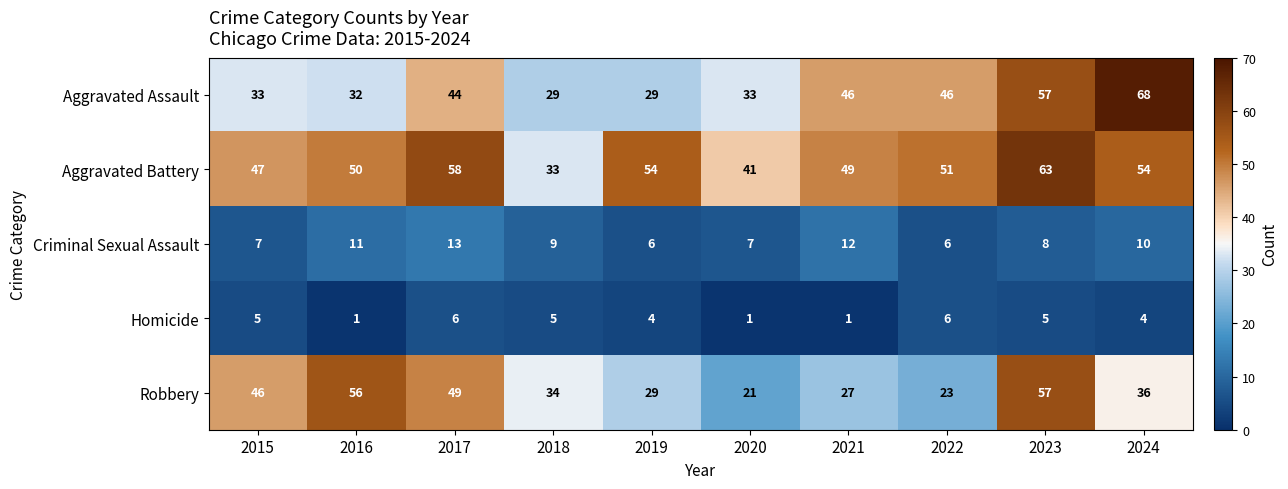

What is the difference between the second highest and minimum values in the Robbery series?

35